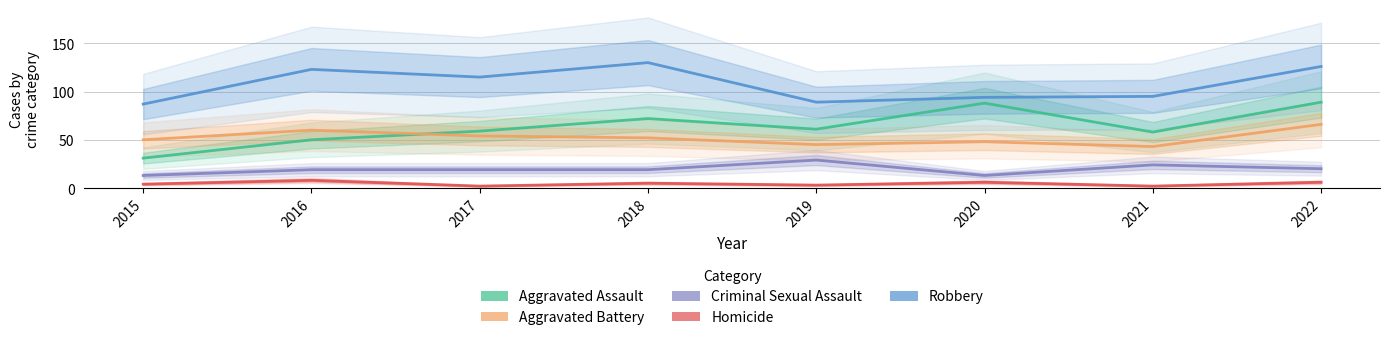

What is the average value of the Homicide series?

4